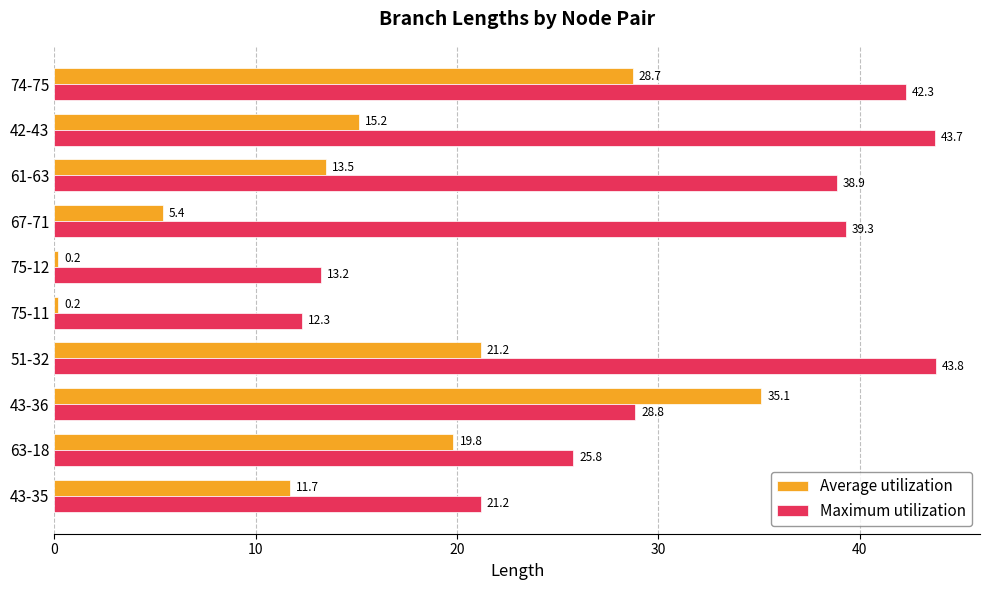

What is the difference between the maximum and second lowest values in the Maximum utilization series?

30.6